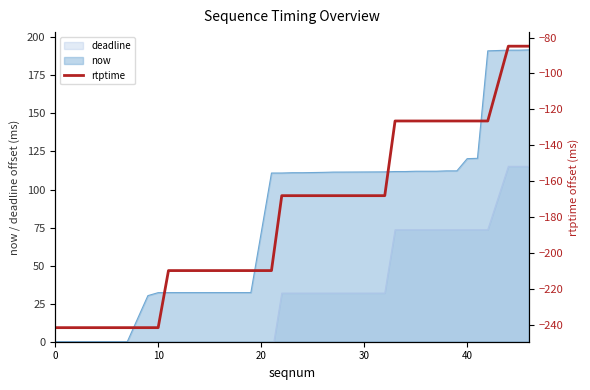

True or false: the data has more than 0 interior local peaks.

False